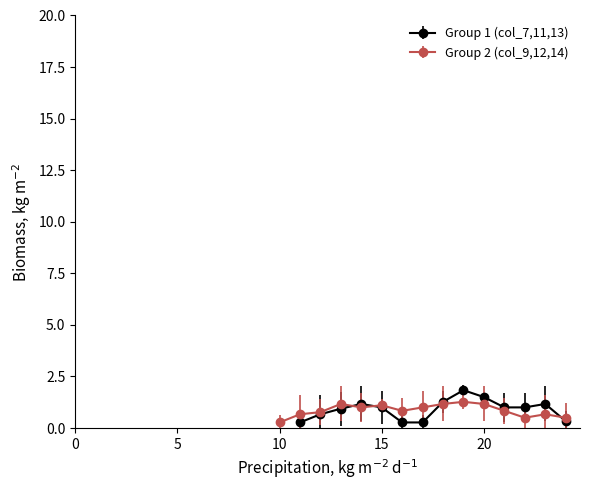

What is the highest value of the Group 1 (col_7,11,13) series?

1.8